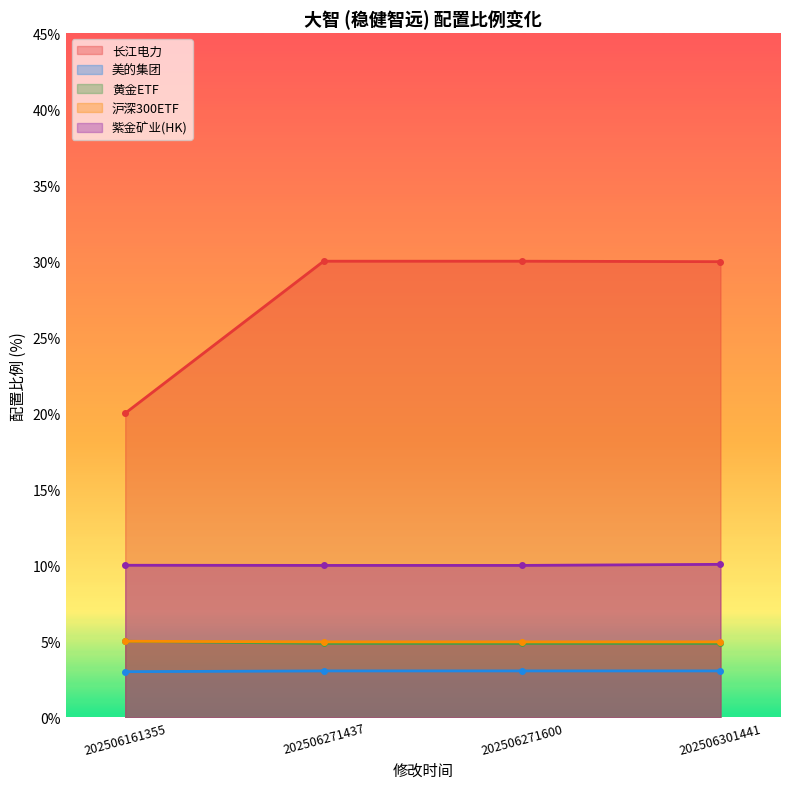

True or false: 黄金ETF and 美的集团 cross at least once.

False